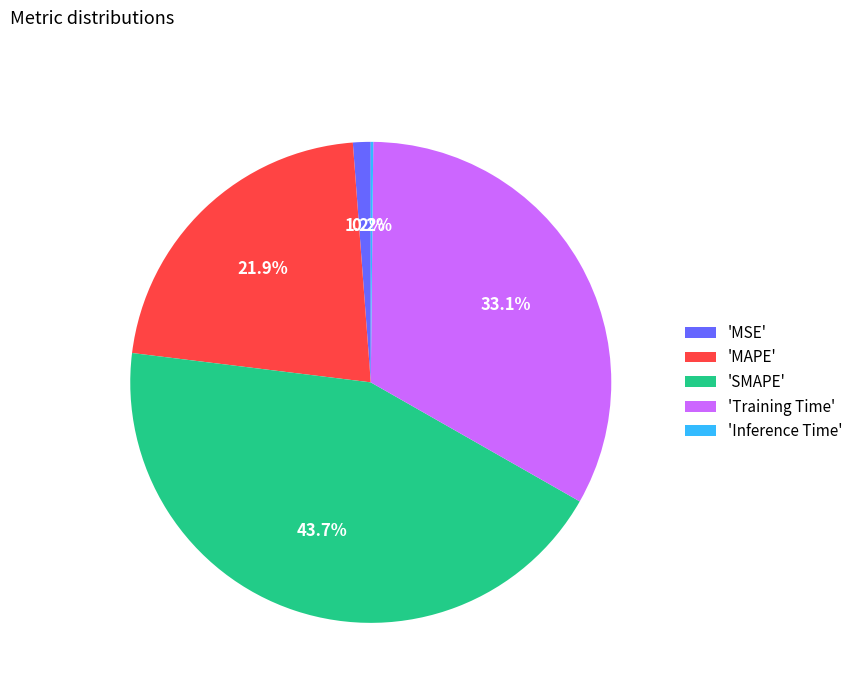

What is the total percentage of 'Training Time' and 'MSE'?

34.3%